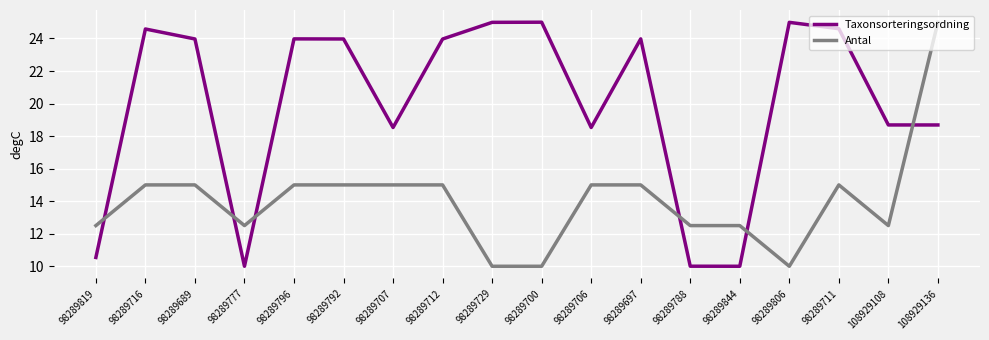

List the series in order of their overall mean, lowest first.

Antal, Taxonsorteringsordning